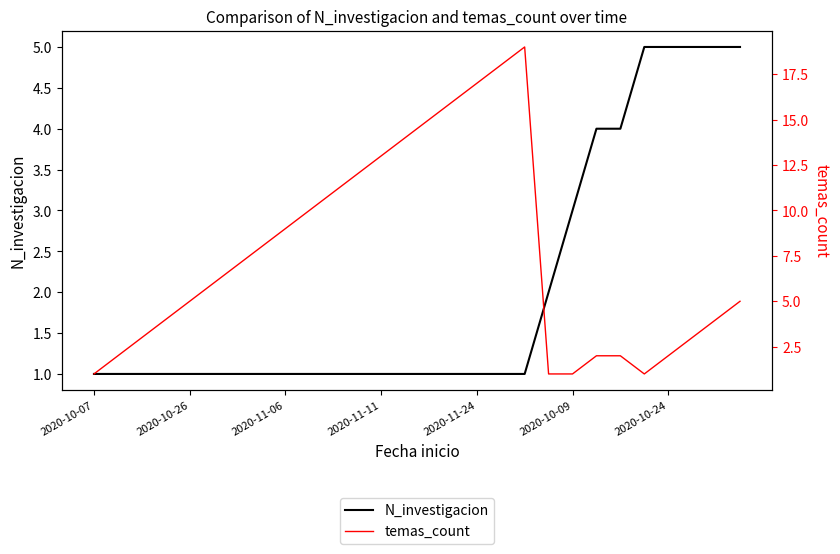

Reading left to right, list all the values displayed in this chart.

N_investigacion: 1	1	1	1	1	1	1	1	1	1	1	1	1	1	1	1	1	1	1	2	3	4	4	5	5	5	5	5
temas_count: 1	2	3	4	5	6	7	8	9	10	11	12	13	14	15	16	17	18	19	1	1	2	2	1	2	3	4	5